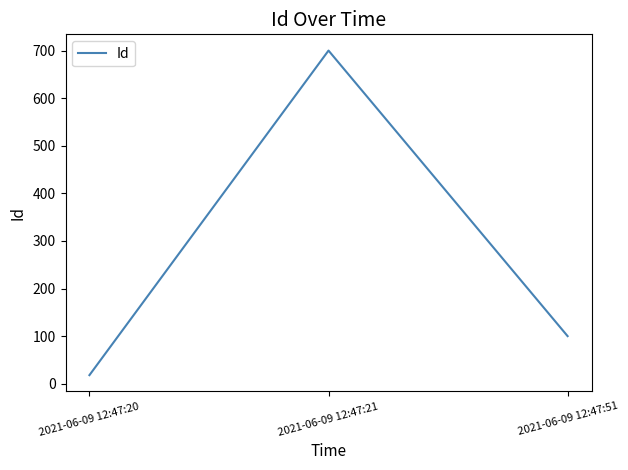

How many values are below 100?

1